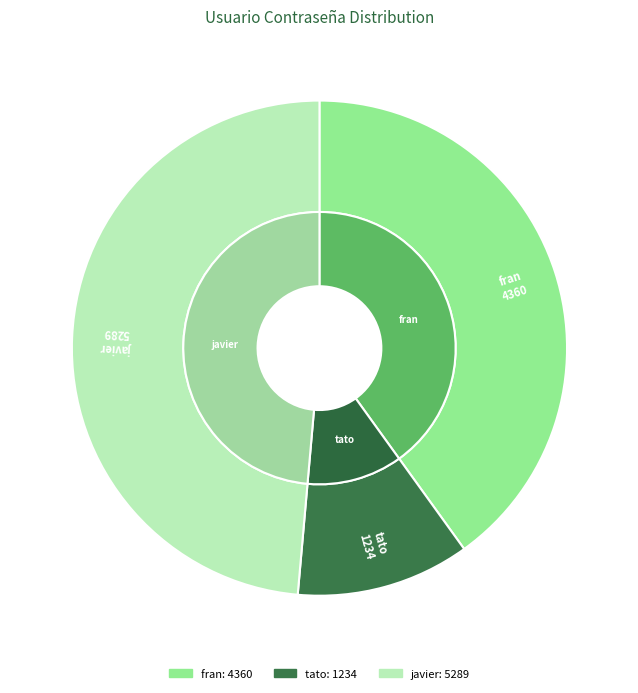

Is it true that javier is 55% of the pie?

False